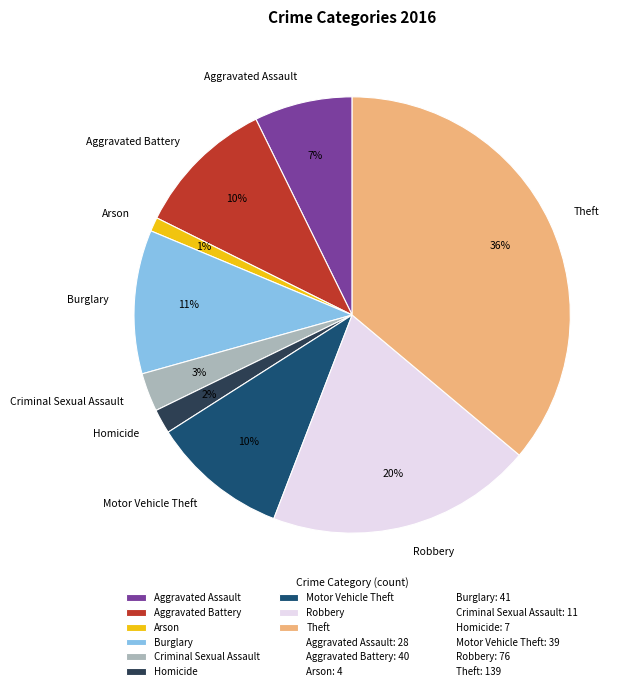

Does any single category account for the majority?

No